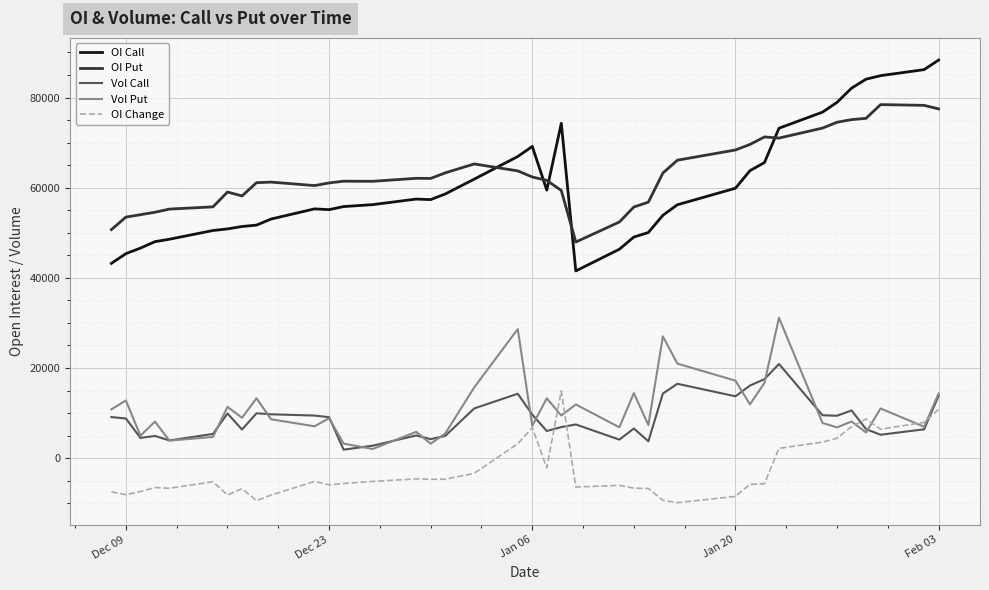

What is the lowest value of the OI Call series?

41523